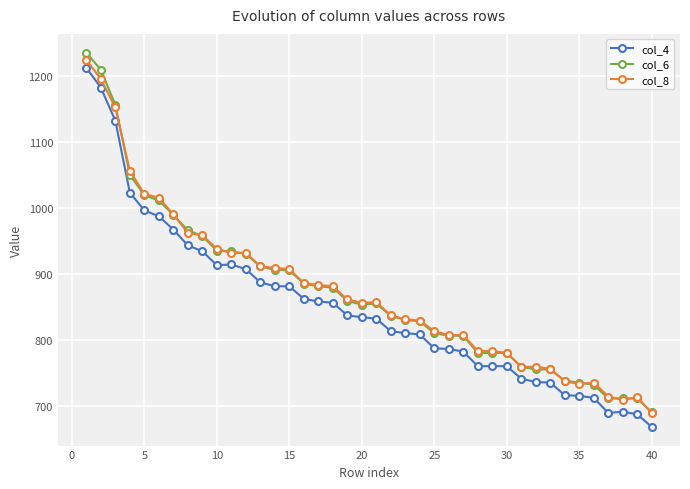

At how many categories does at least one series exceed 1112?

3